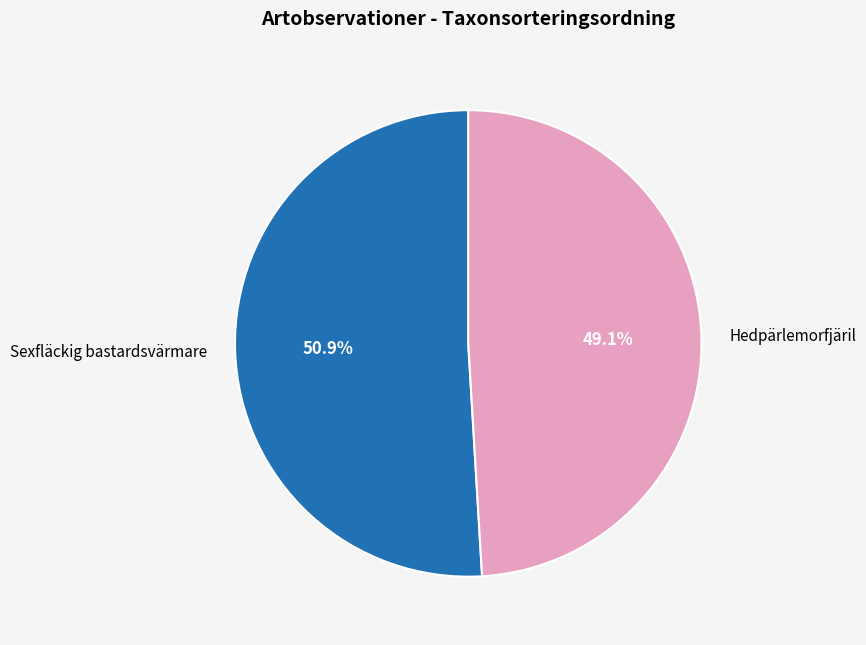

To the nearest percent, what portion does Hedpärlemorfjäril represent?

49%